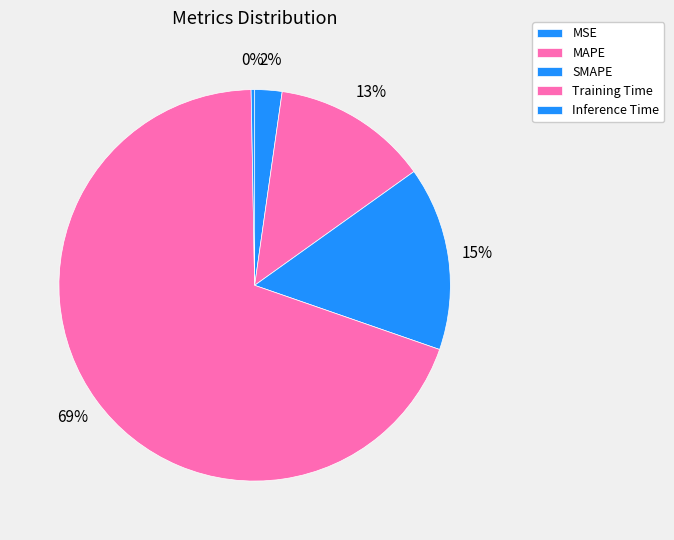

How many slices are in this pie chart?

5